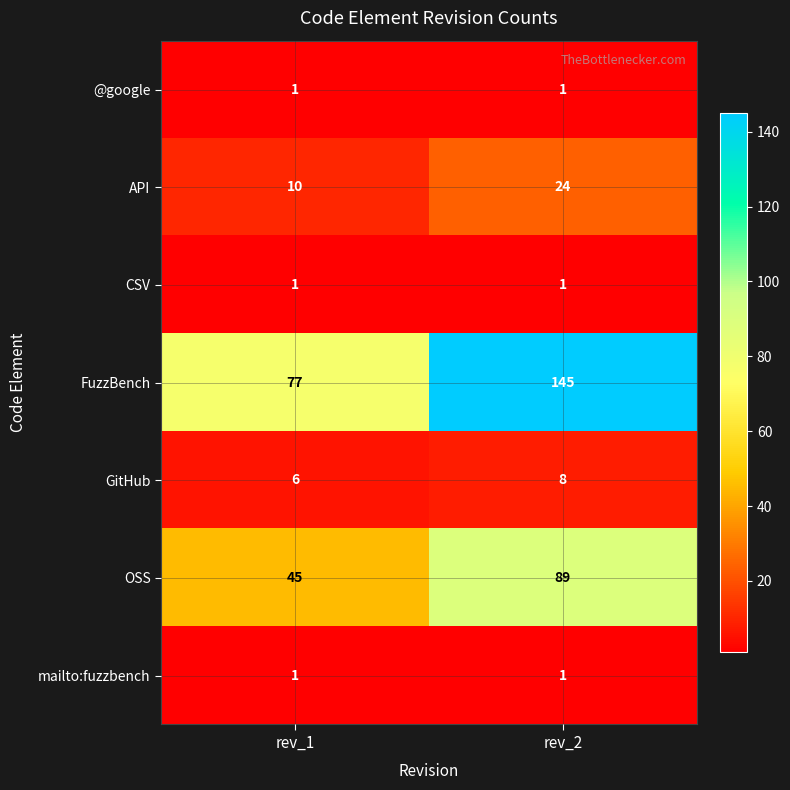

Which category has the highest value across all series?

rev_2